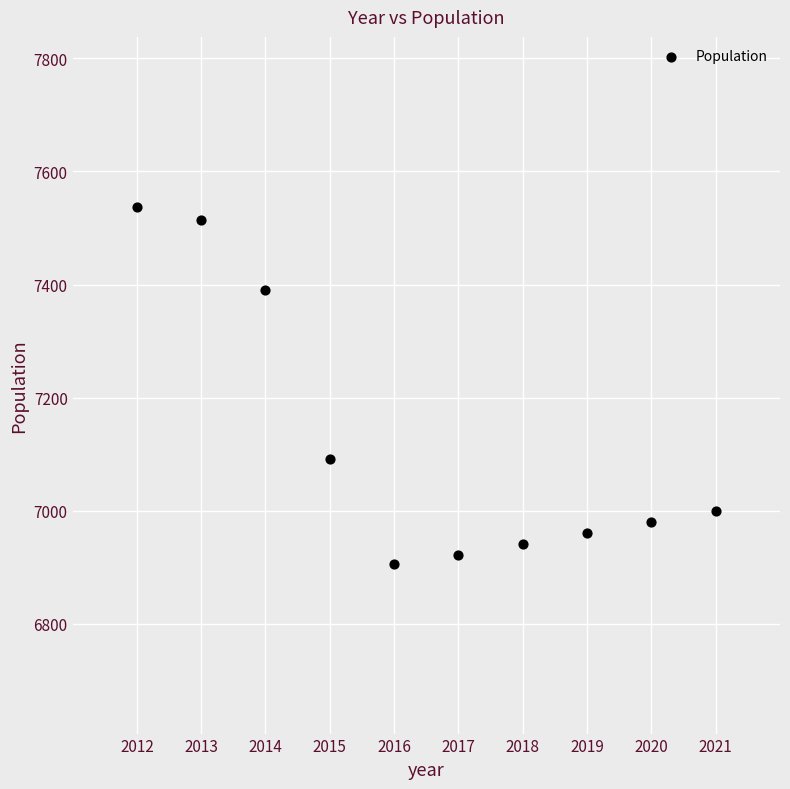

What is the average X value?

2016